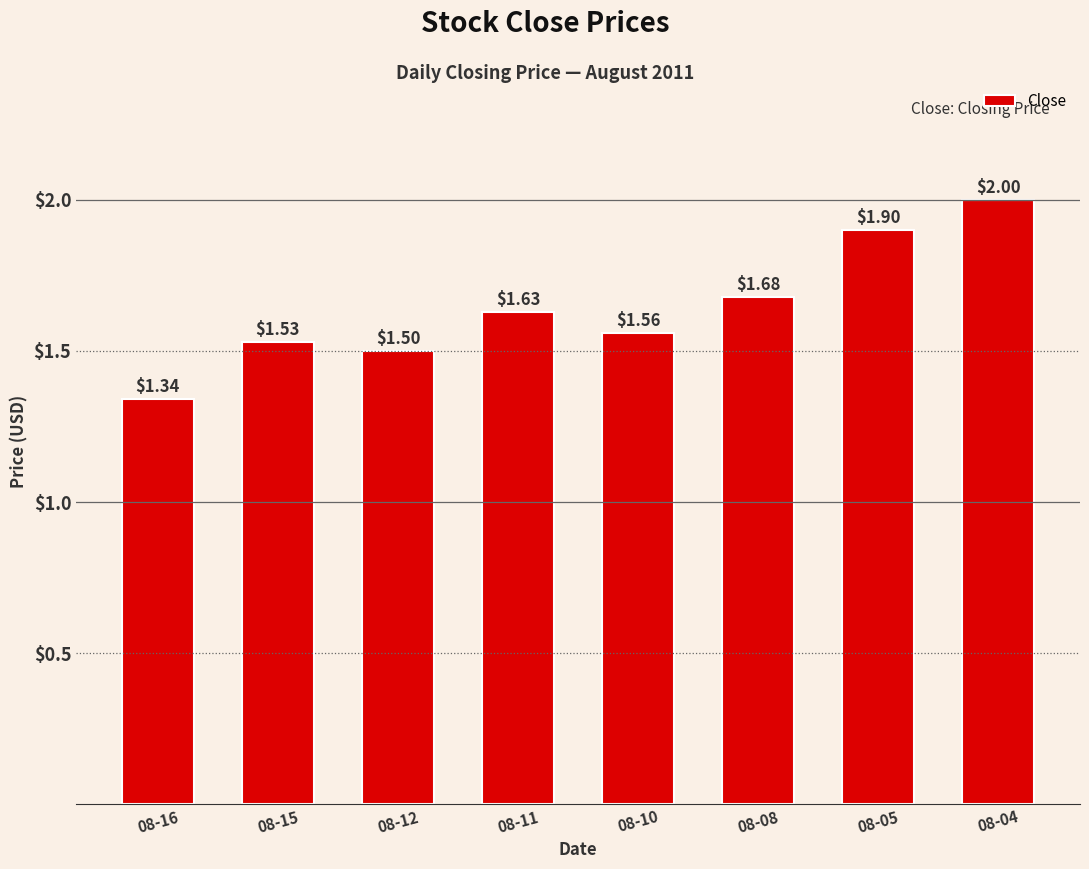

The value at 08-11 is 0.9. True or false?

False